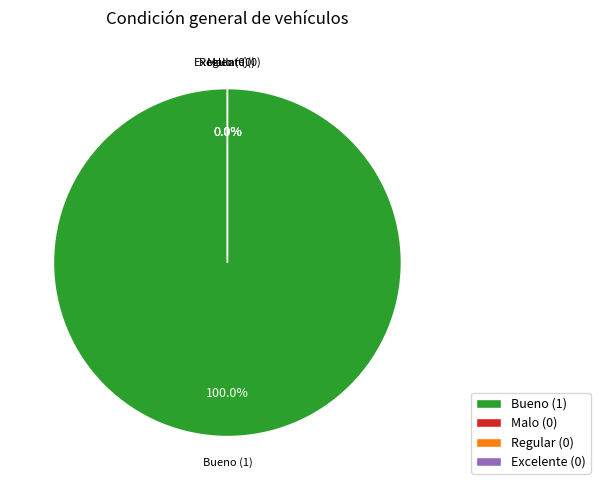

Count the number of slices in the pie.

4